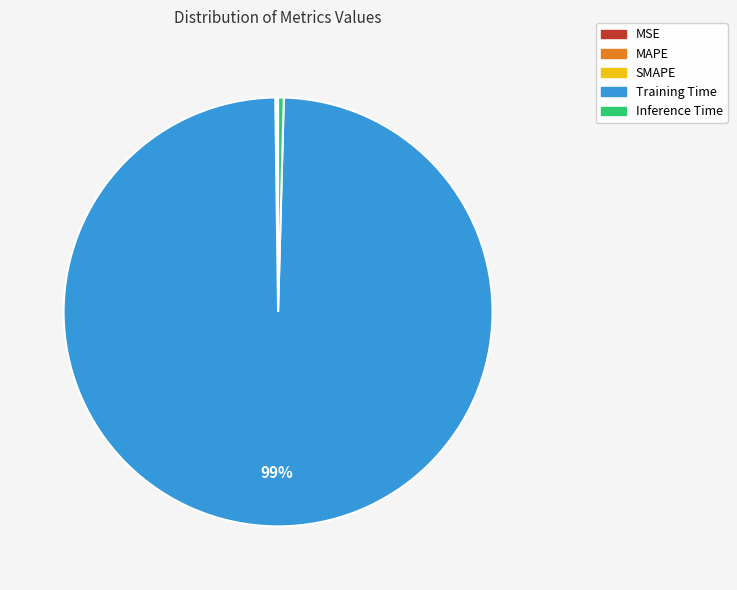

Is the sum of Inference Time and Training Time greater than half?

Yes